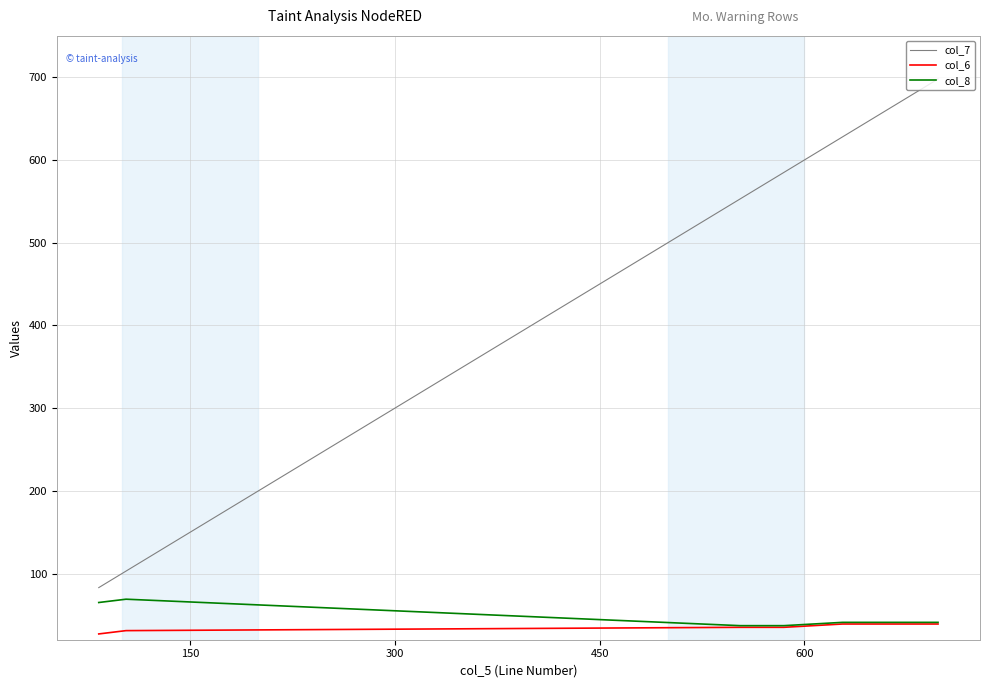

Which series has the largest total across all categories?

col_7